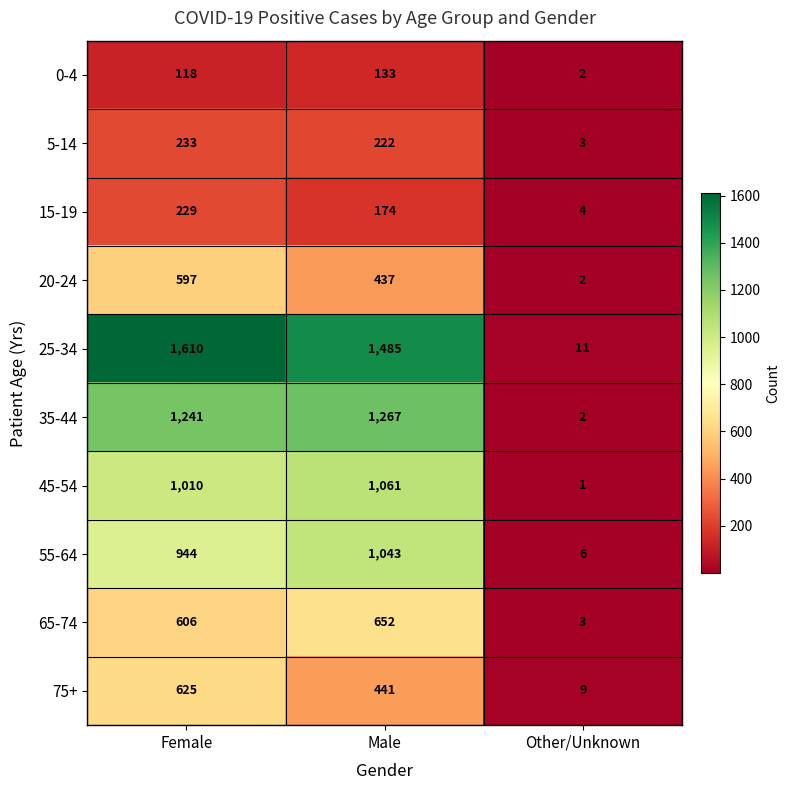

At which label does 45-54 reach its peak?

Male